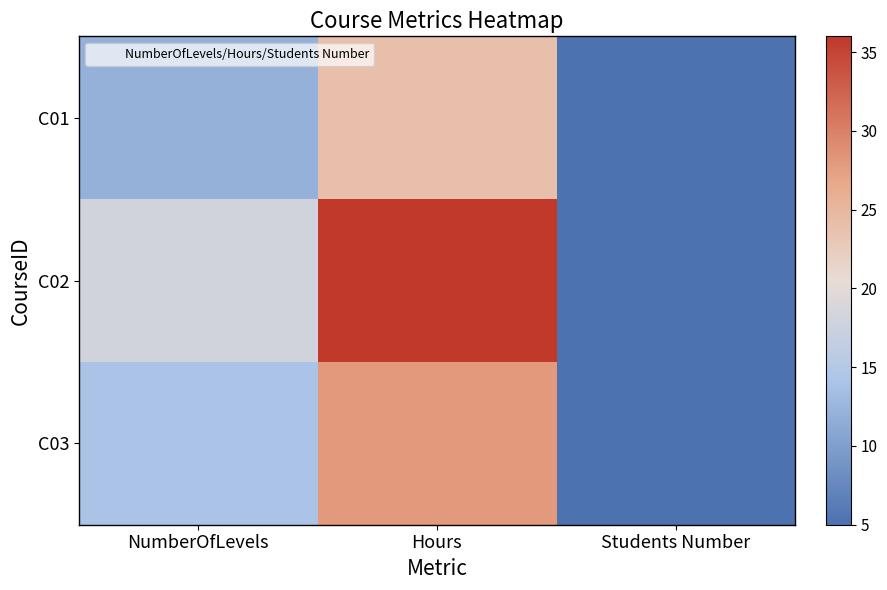

How many distinct data groups are displayed?

3